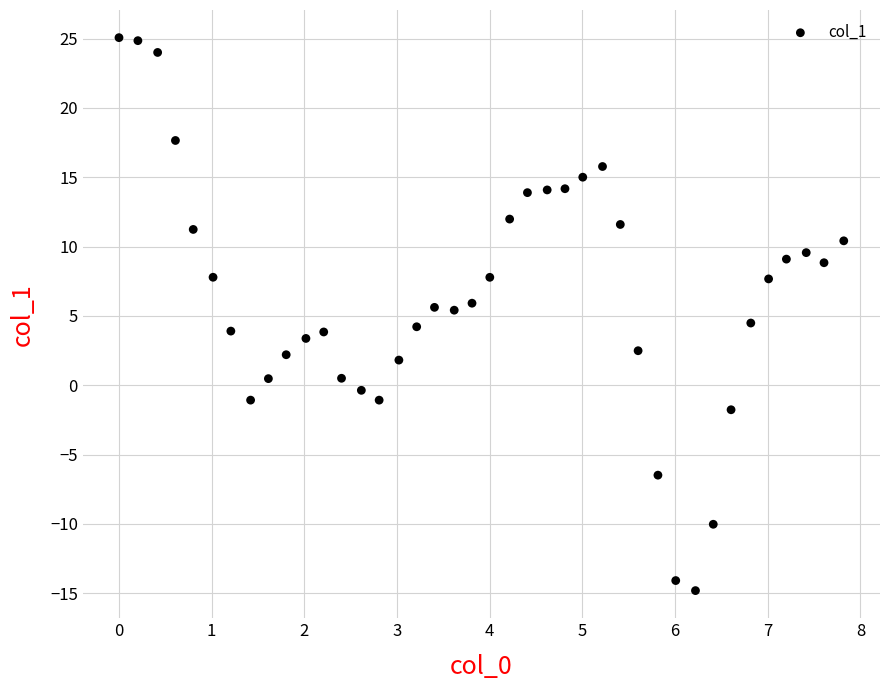

What is the range of X values (max minus min)?

7.8